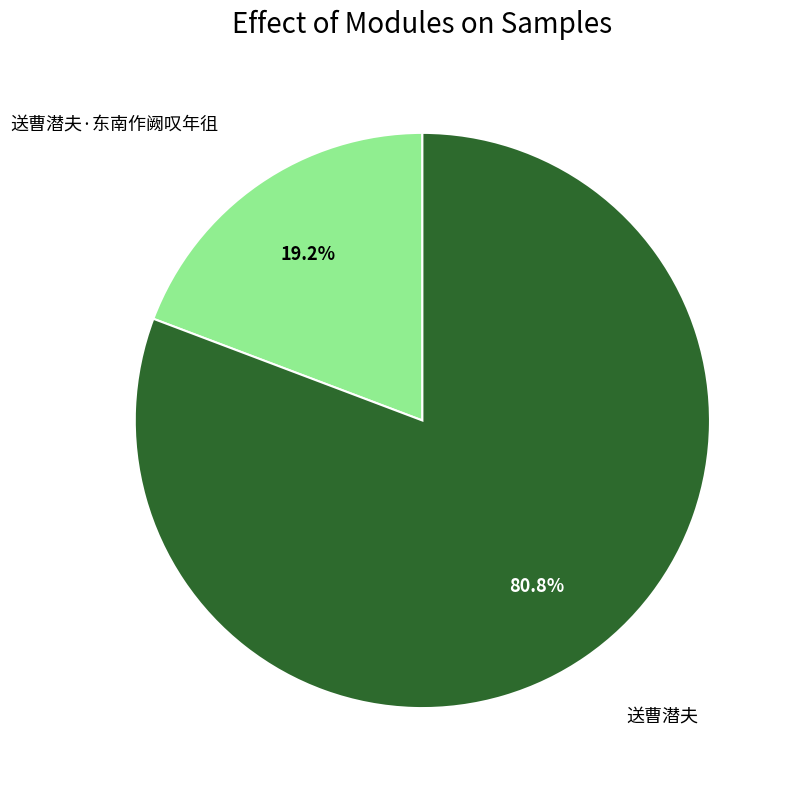

To the nearest percent, what is the average slice percentage?

50%